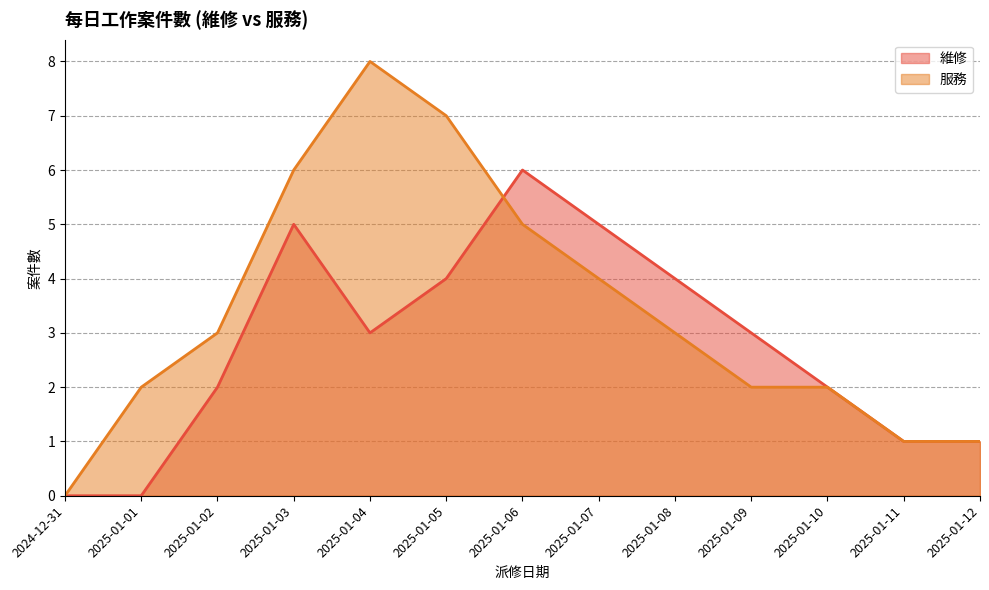

How many lines are shown in the chart?

2